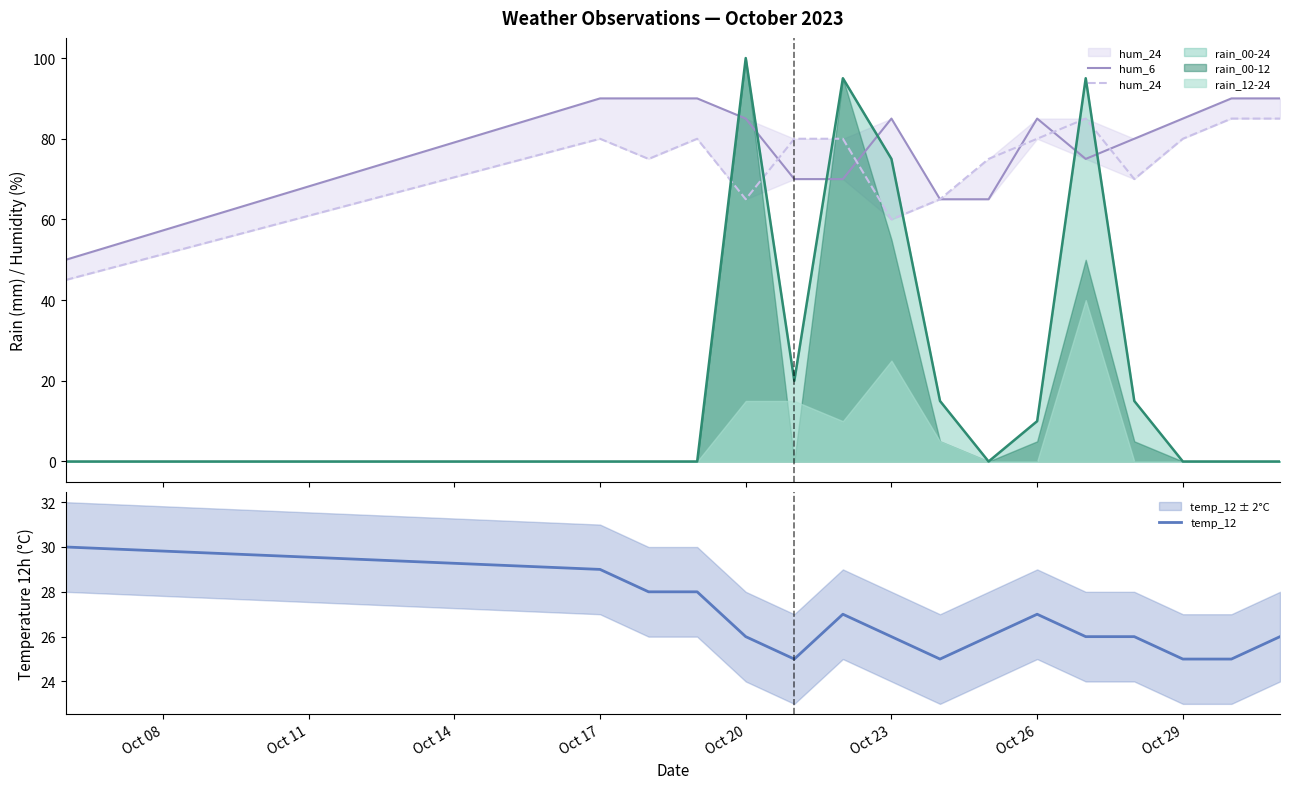

True or false: hum_6 has more than 1 interior local peaks.

True